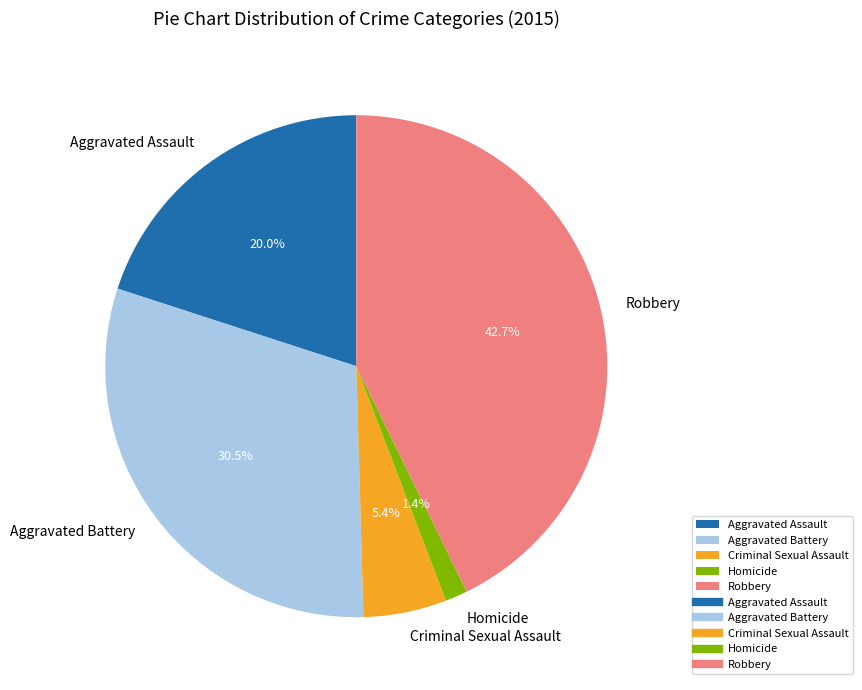

Is there a majority slice in this chart?

No